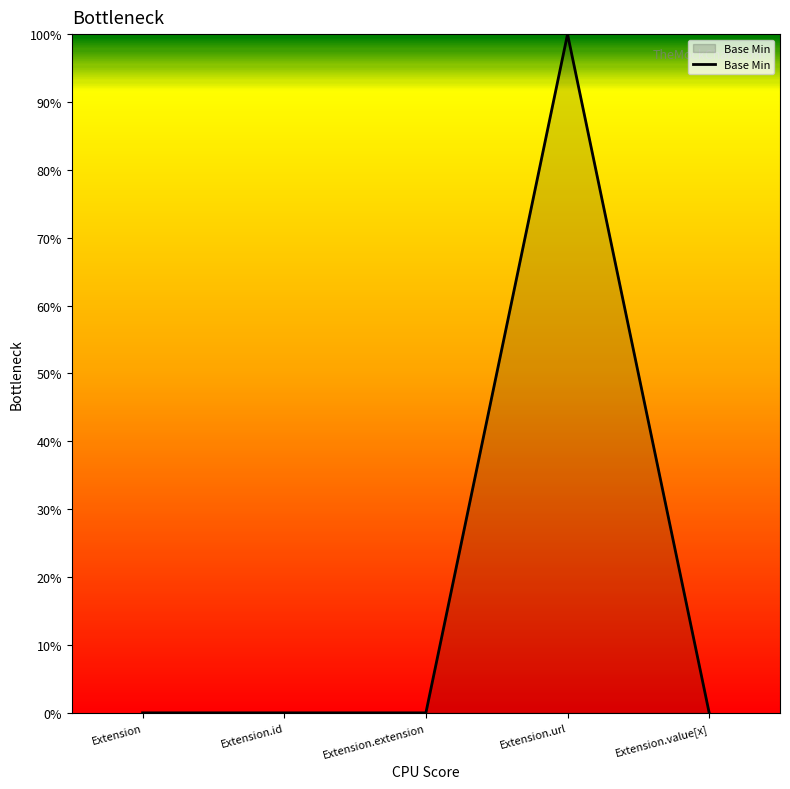

Does the chart have visible grid lines?

No